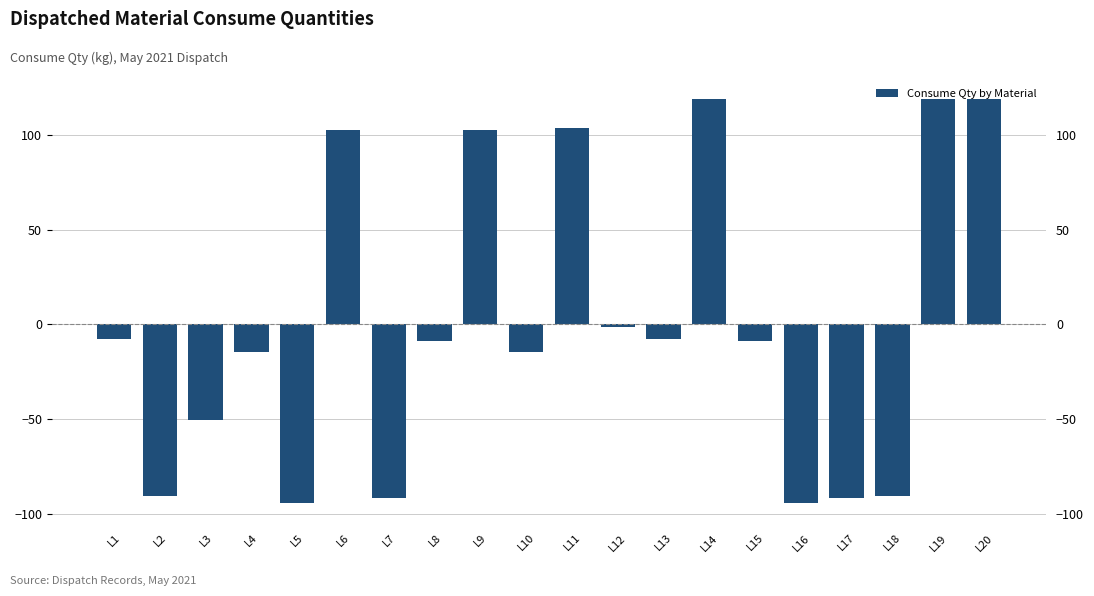

List the labels in order of value, largest first.

L14, L19, L20, L11, L6, L9, L12, L1, L13, L8, L15, L4, L10, L3, L2, L18, L7, L17, L5, L16